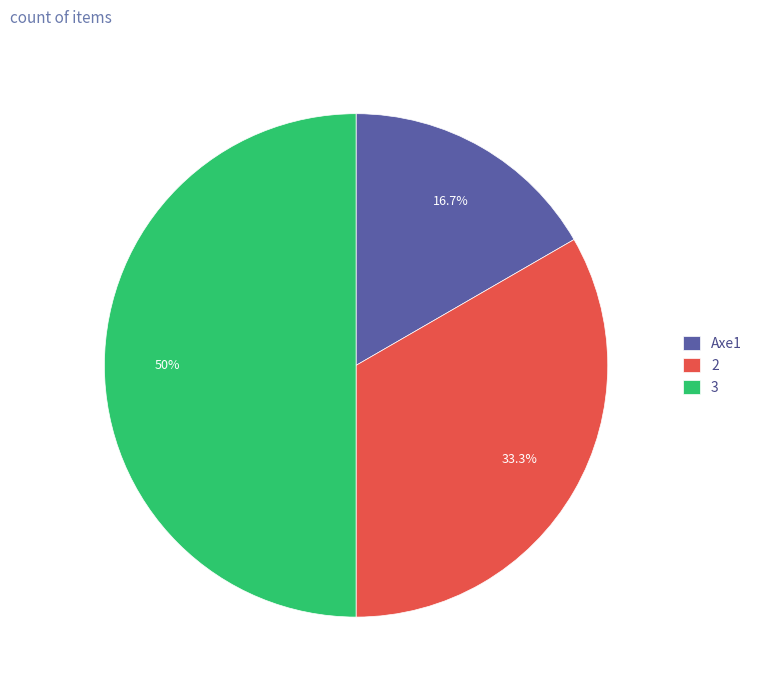

True or false: 2 accounts for 46% of the total.

False